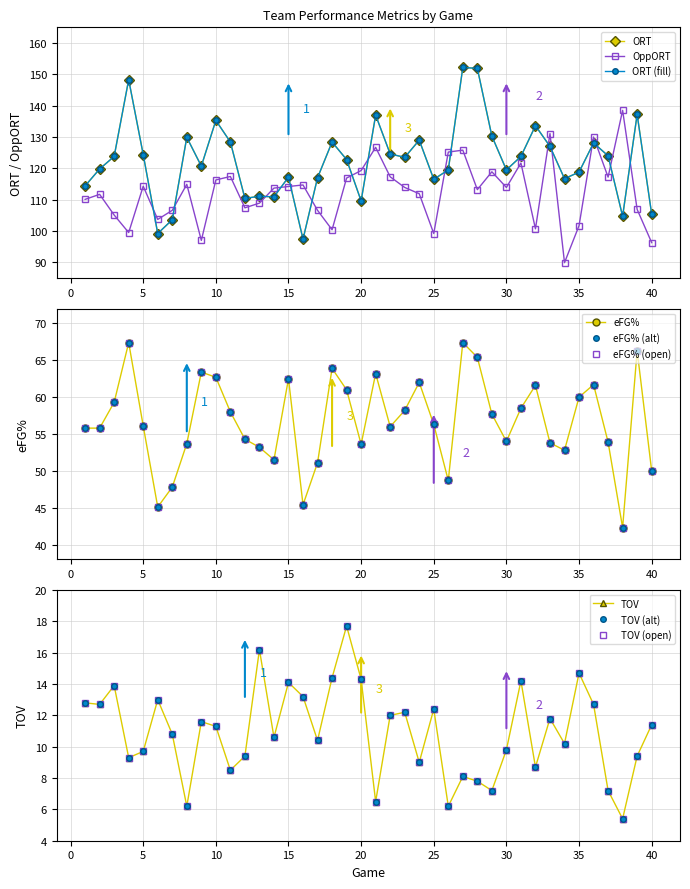

How many categories are shown in the chart?

40